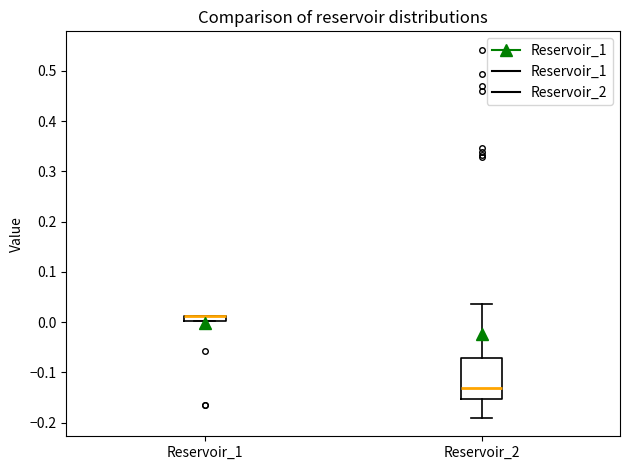

Where is the lower edge of the box for Reservoir_1 on the y-axis? The values are not printed on the chart, so give them approximately, as read against the axis.

0.00